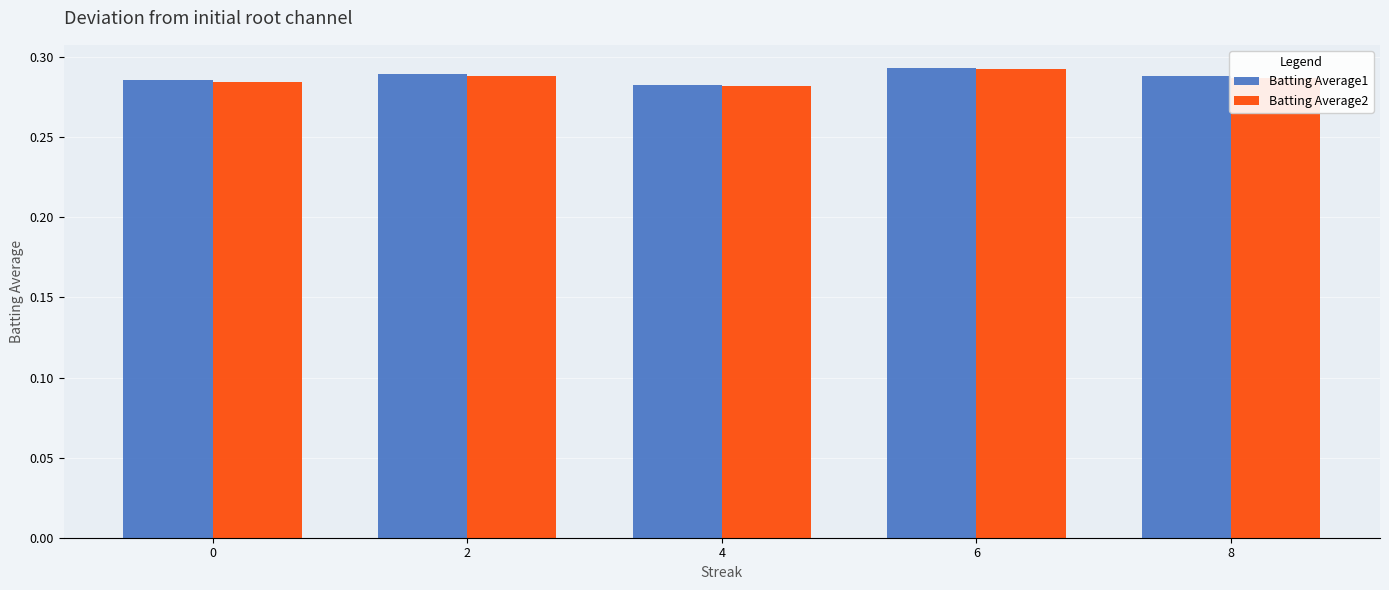

What is the sum of the Batting Average1 values at 6 and 4?

0.6